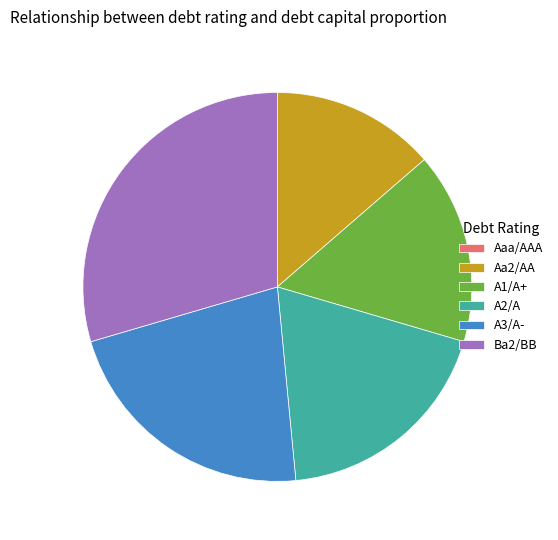

Does Ba2/BB account for over 50% of the chart?

No